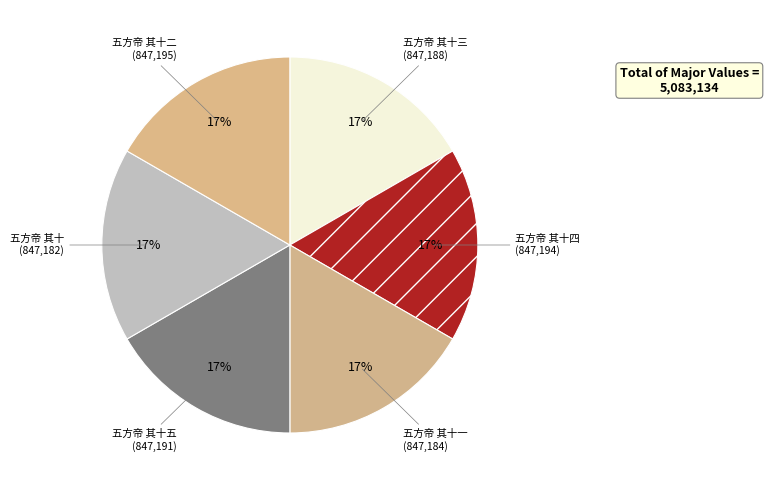

Is there any slice that represents more than half of the pie?

No